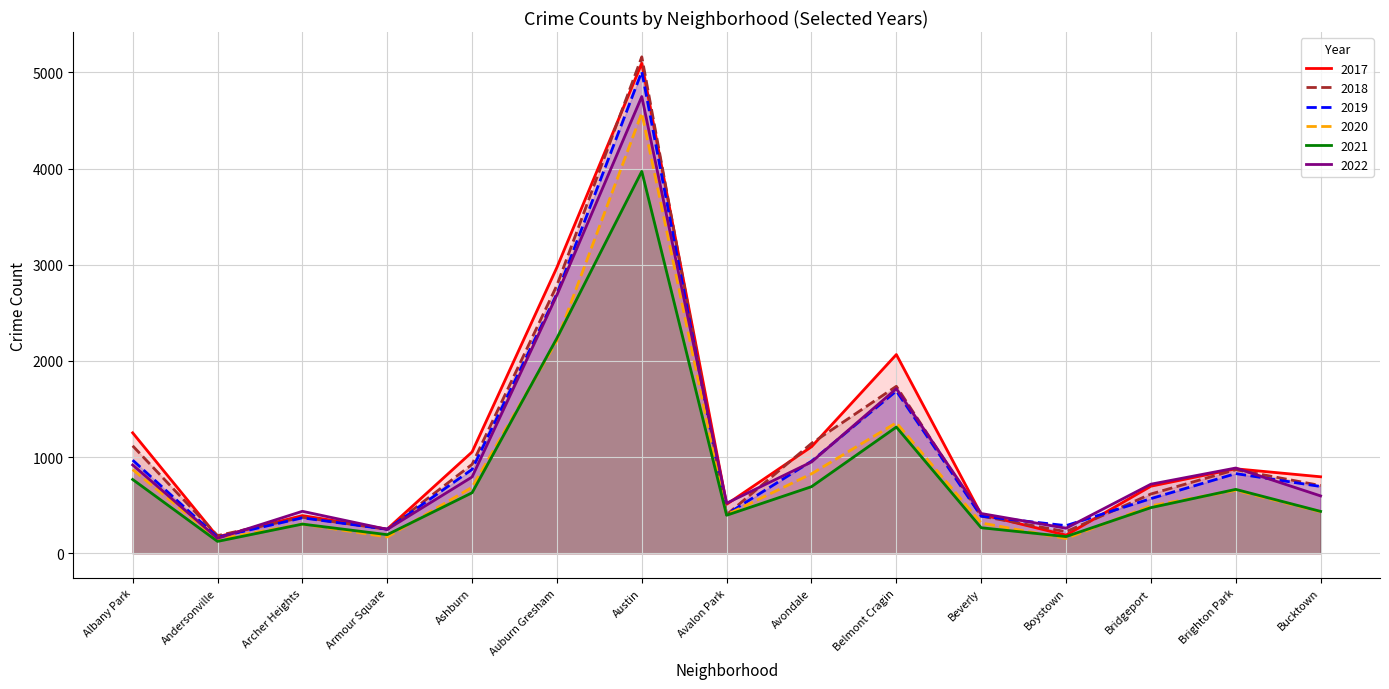

Between Avondale and Albany Park, which is larger?

Albany Park